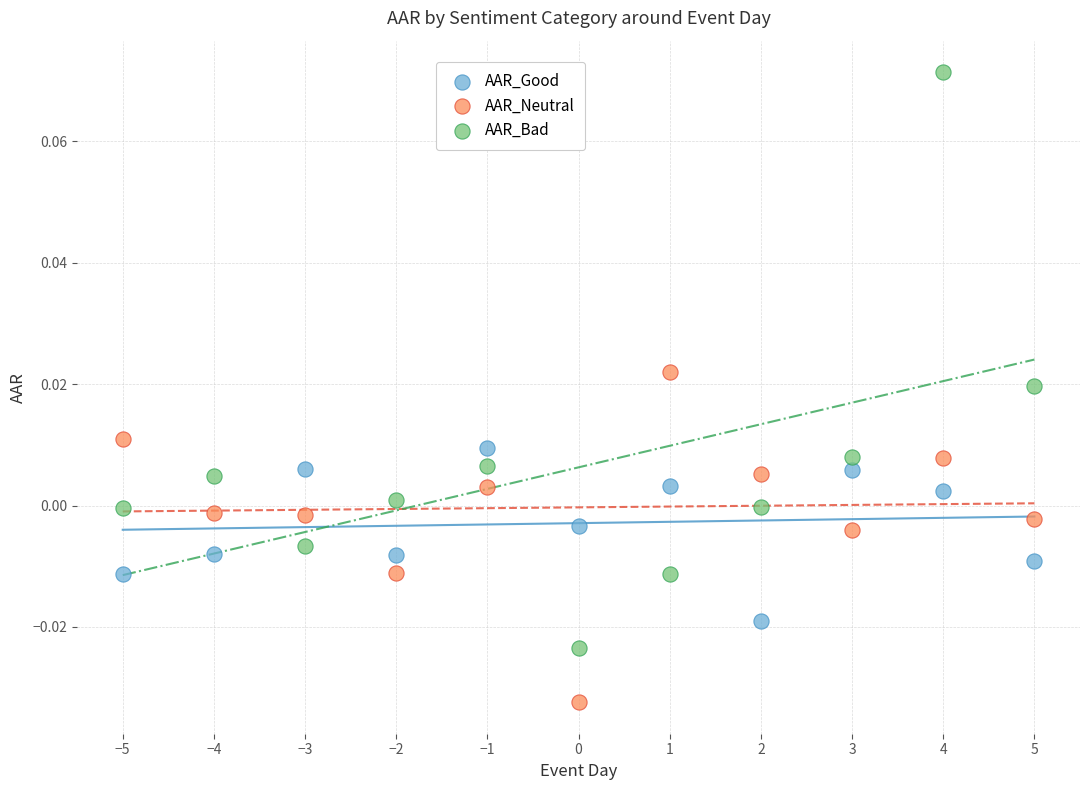

Which series reaches the maximum Y coordinate?

AAR_Bad